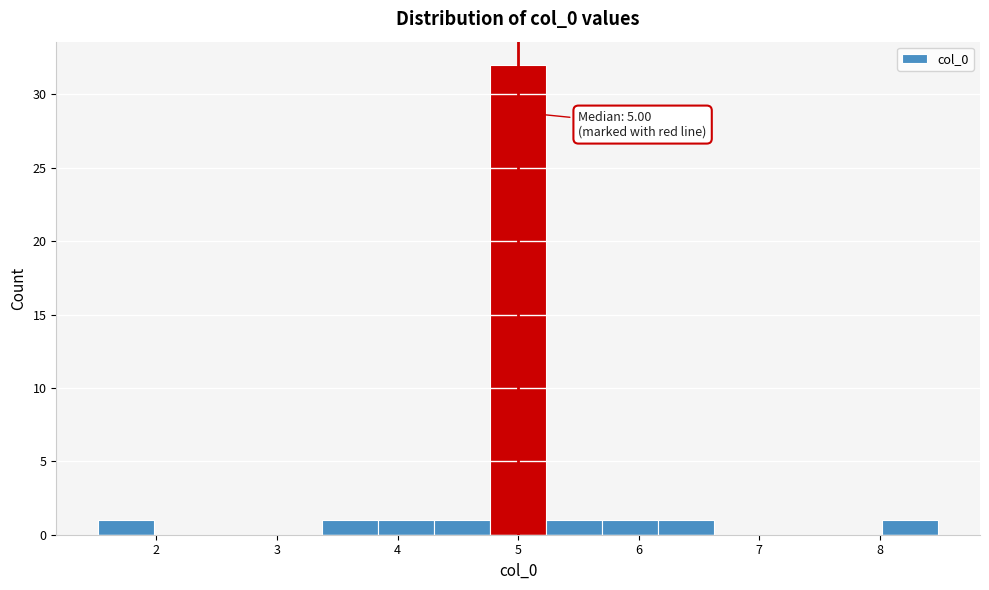

Over which range of the x-axis is the bar tallest?

4.8 to 5.2